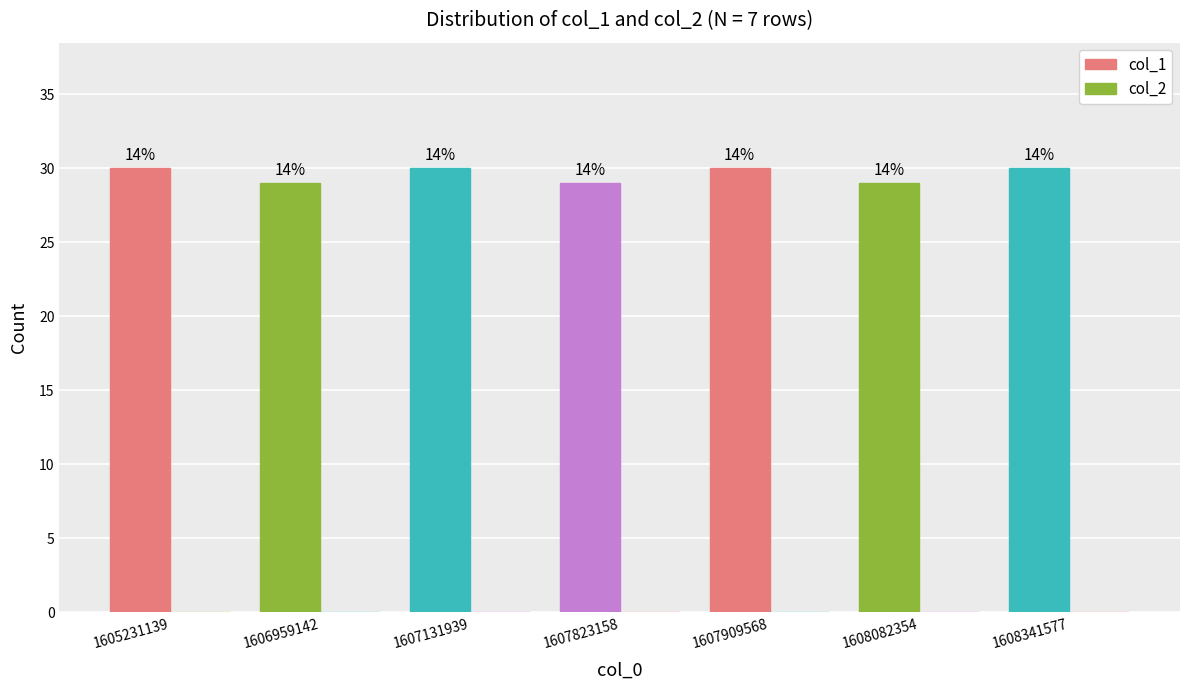

How many bars are there in total?

7